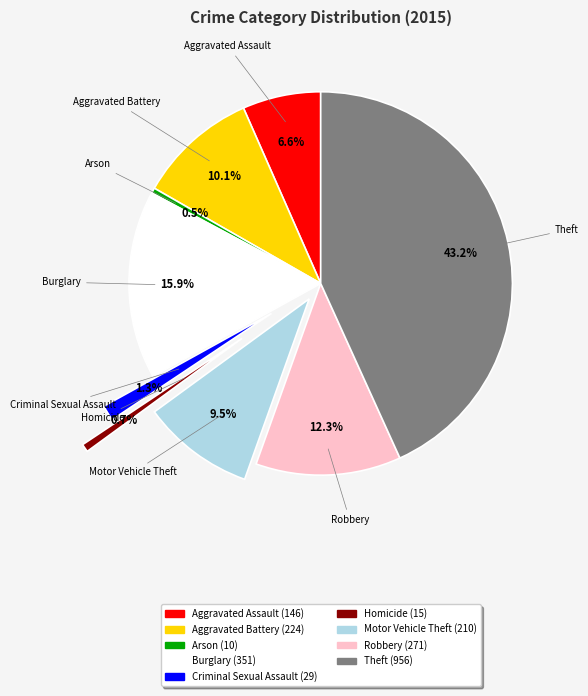

How many segments does this pie chart have?

9